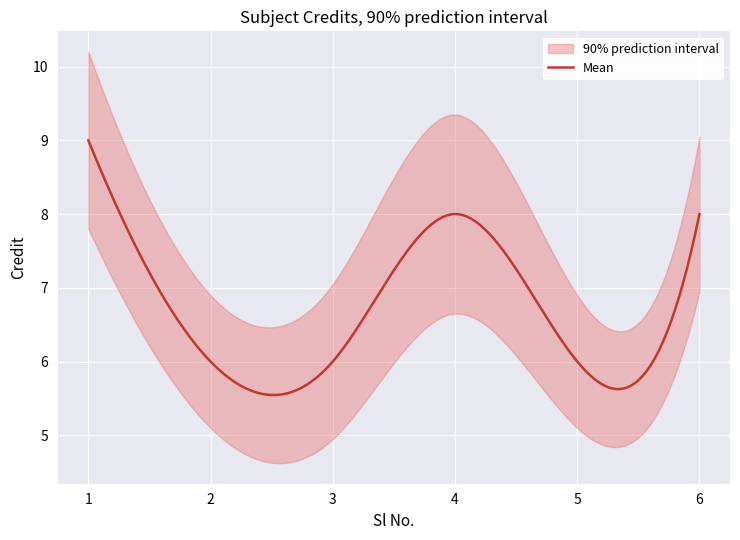

Reading left to right, transcribe all the data shown in this chart.

1=9	2=6	3=6	4=8	5=6	6=8